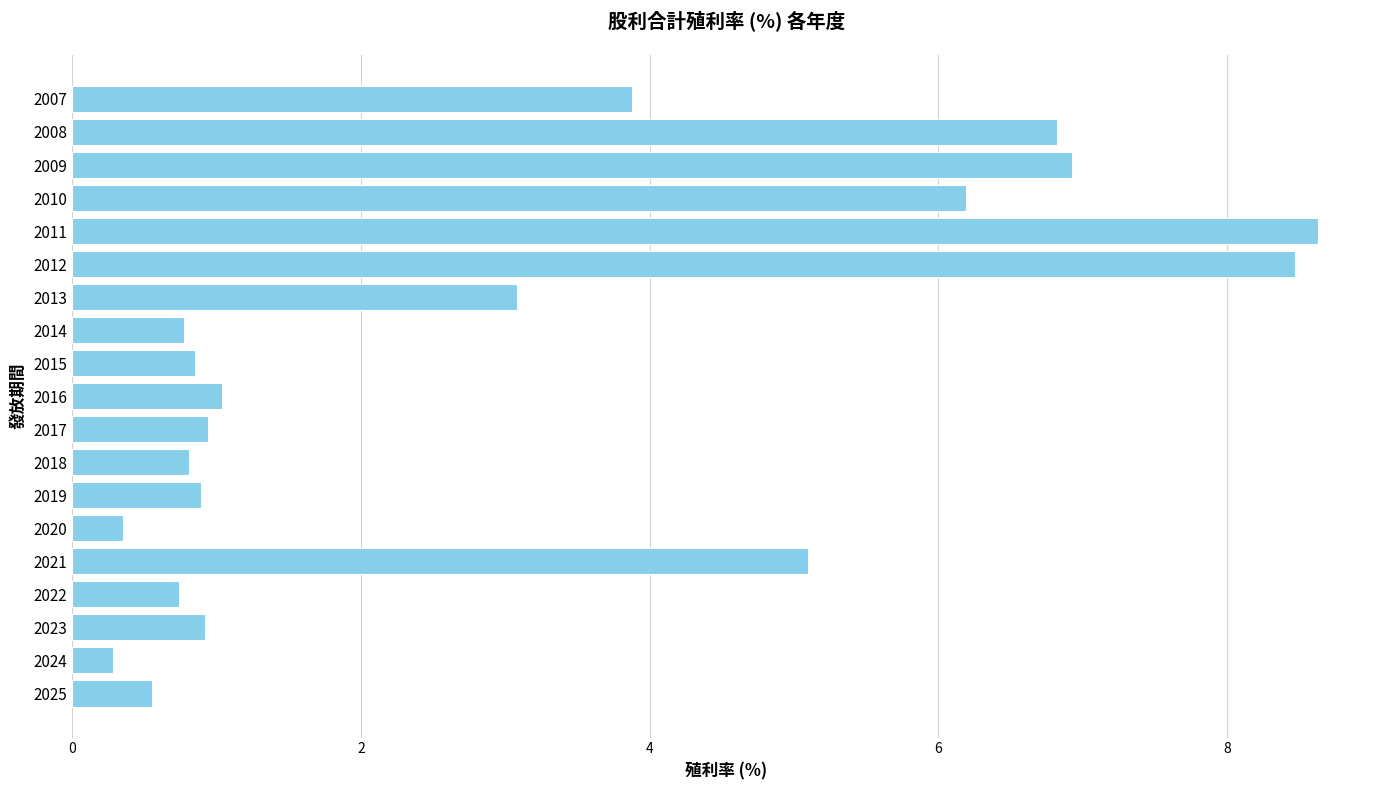

The chart shows a value of 0.3 at 2014. True or false?

False